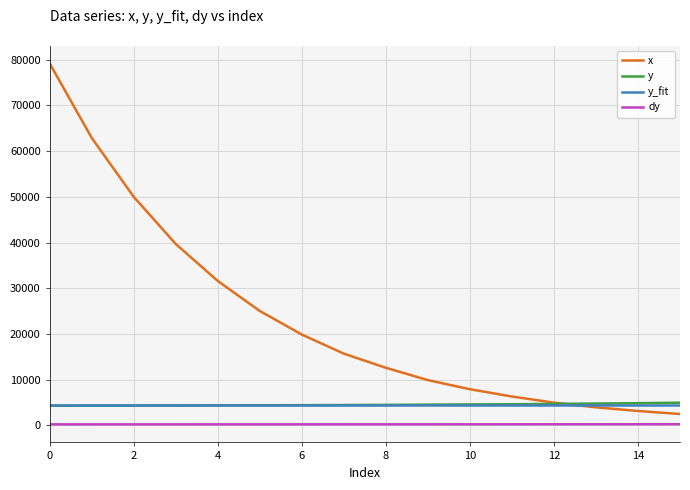

Which series has the largest total across all categories?

x